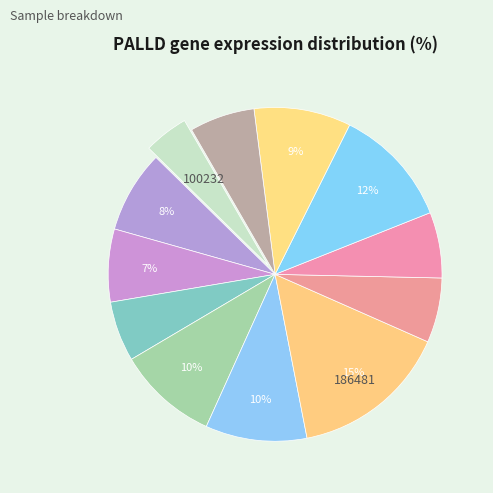

How many segments does this pie chart have?

12